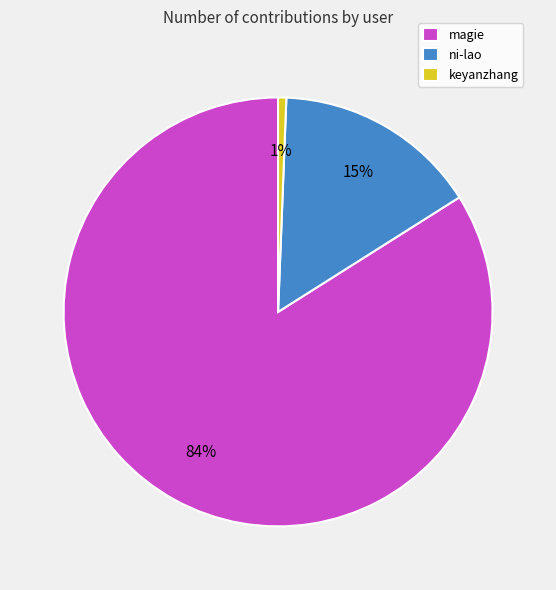

To the nearest percent, what is the difference between the largest and smallest slice percentages?

83%